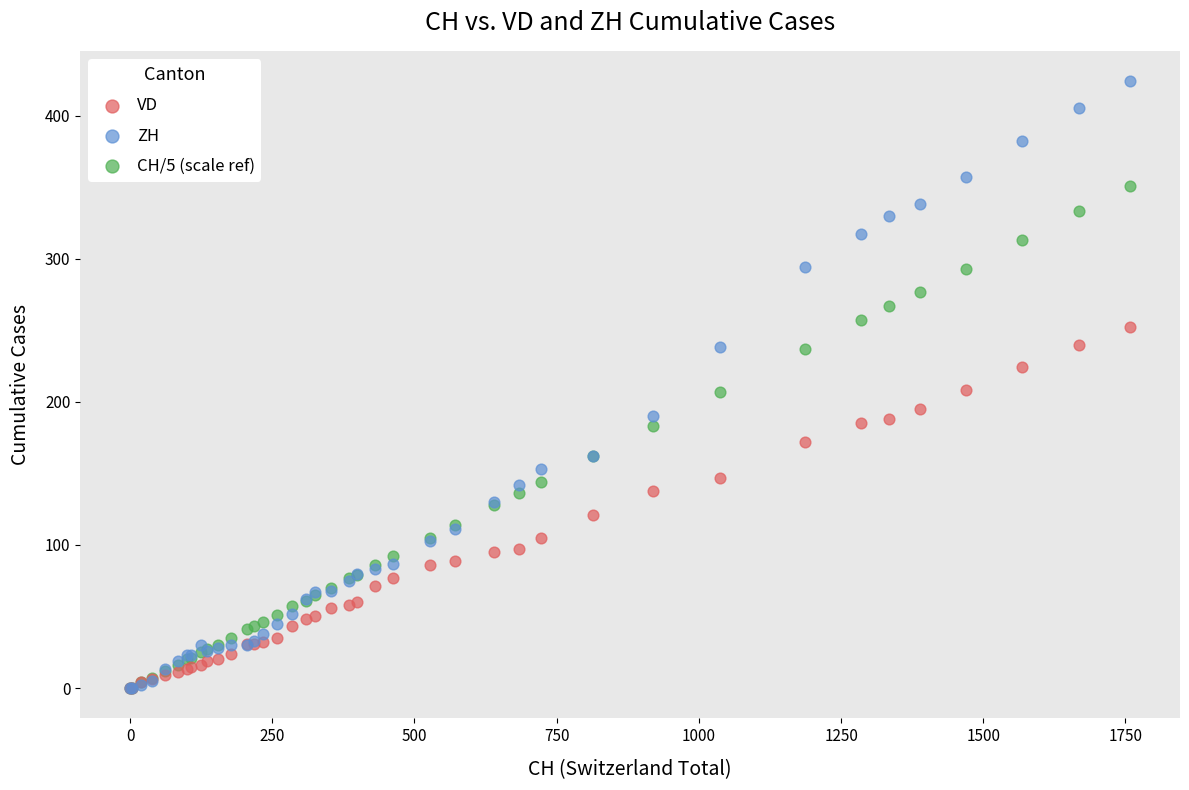

What are all the series names shown in the legend?

VD, ZH, CH/5 (scale ref)